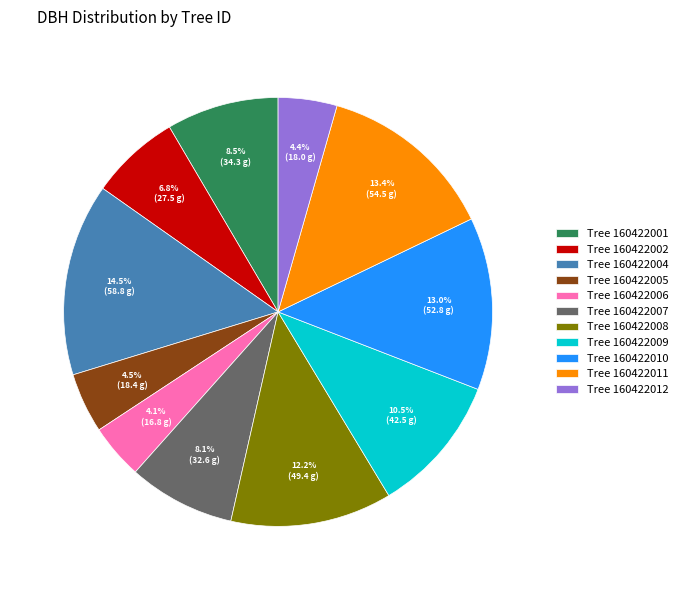

What is the ratio of the value at Tree 160422001 to the value at Tree 160422004?

0.6